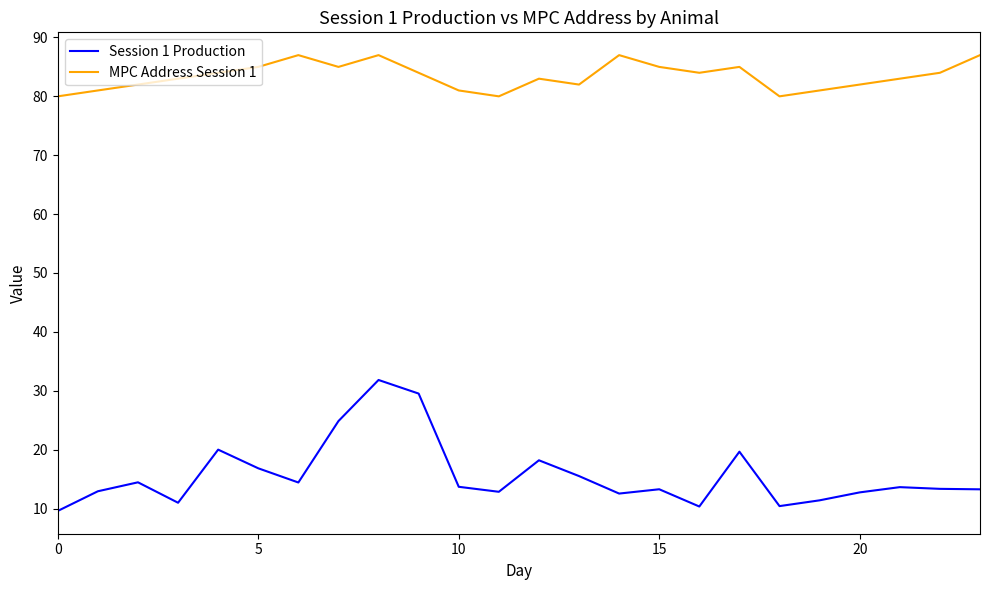

True or false: Session 1 Production and MPC Address Session 1 cross at least once.

False